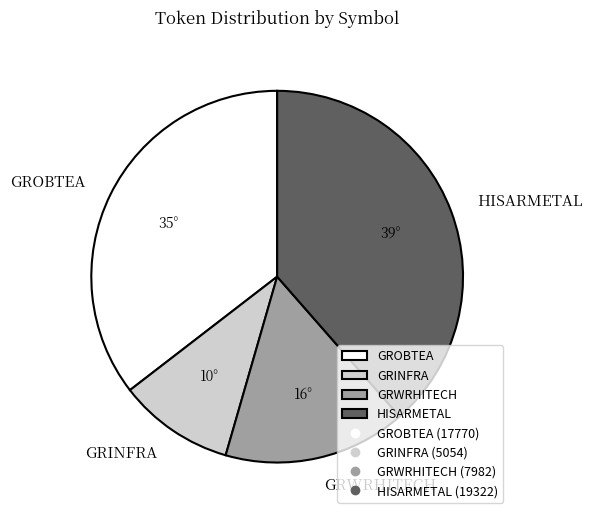

Which slice is the smallest?

GRINFRA